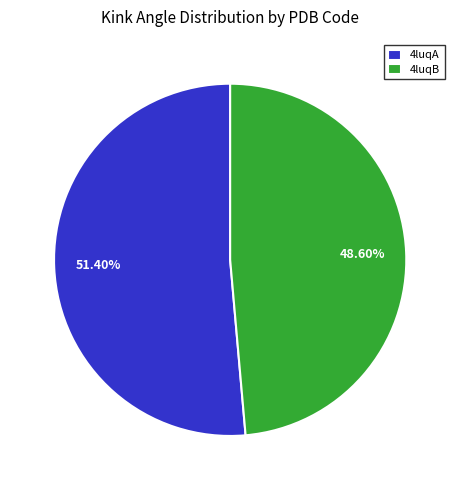

Rank the categories by value from highest to lowest.

4luqA, 4luqB